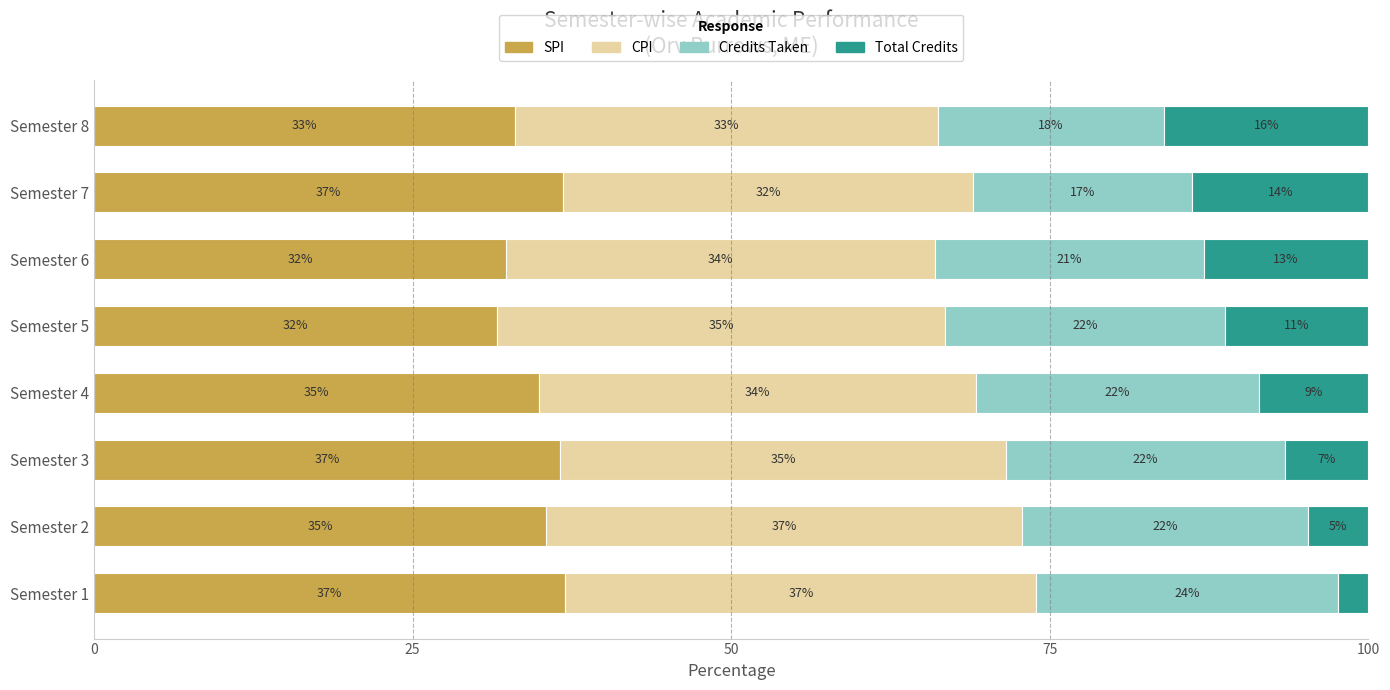

True or false: SPI has a value of 10.7 at Semester 1.

False